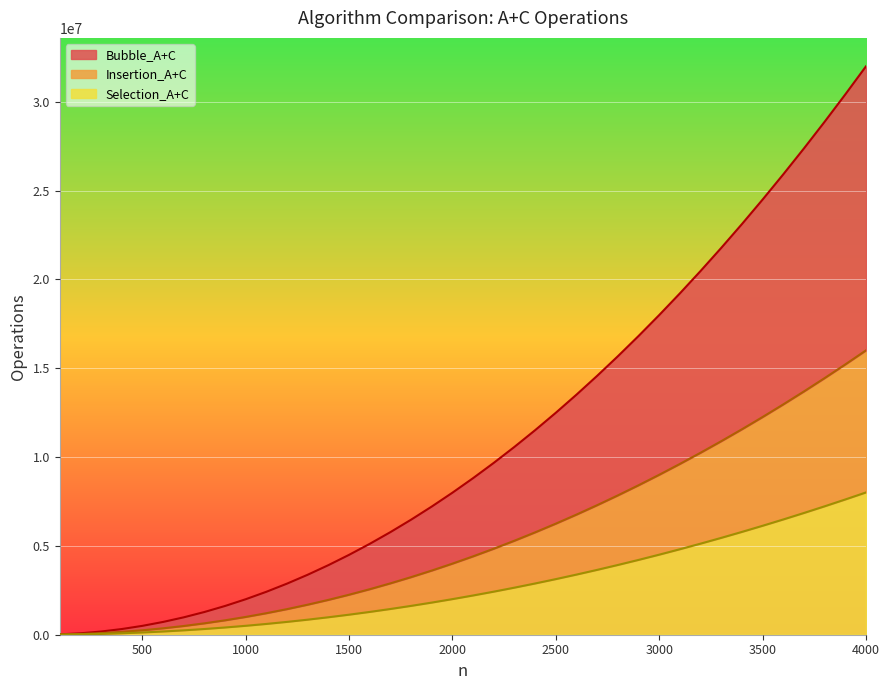

At which label does Insertion_A+C reach its peak?

4000